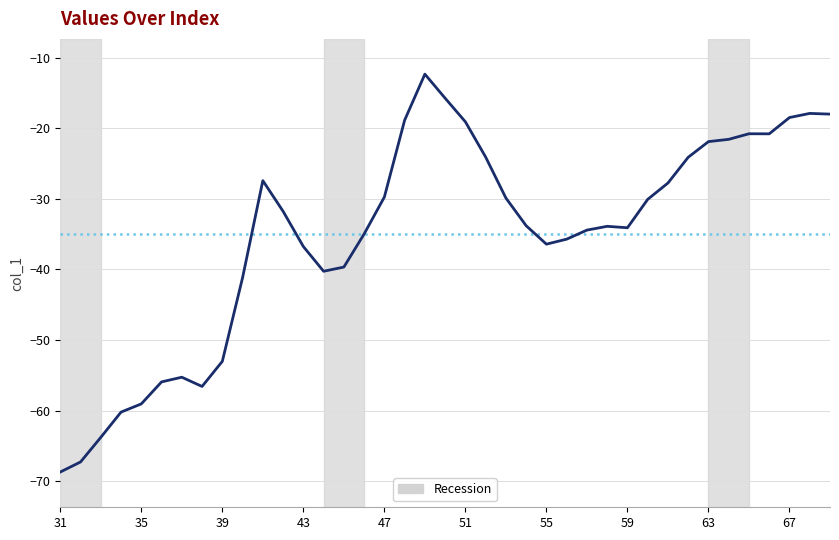

What is the maximum value shown in the chart?

-12.3